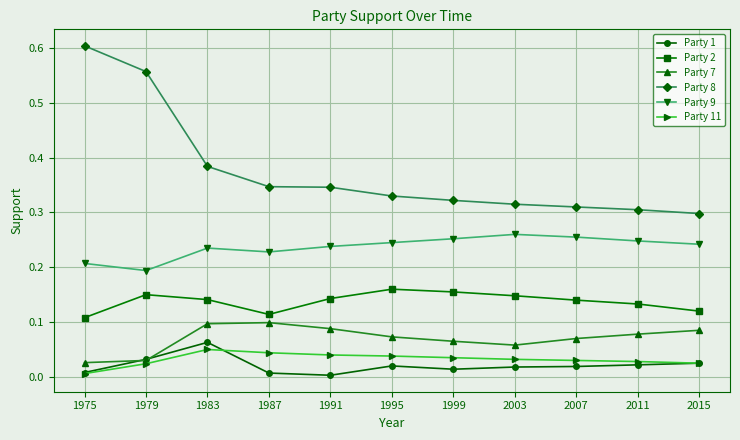

Which series has the widest spread of values?

Party 8